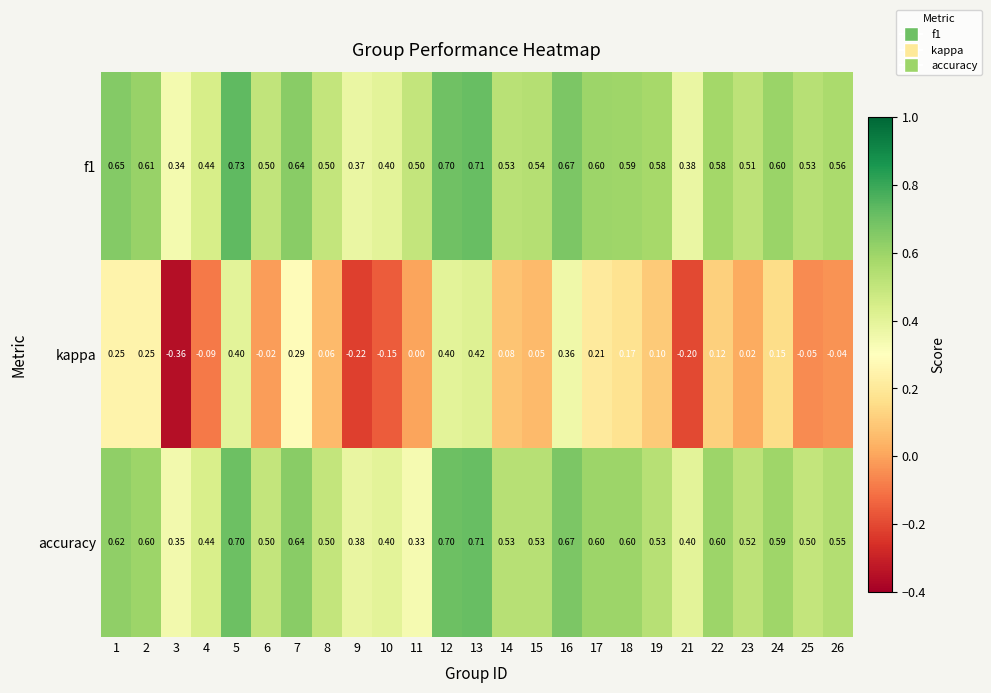

Between 2 and 9, which series saw the biggest shift?

kappa